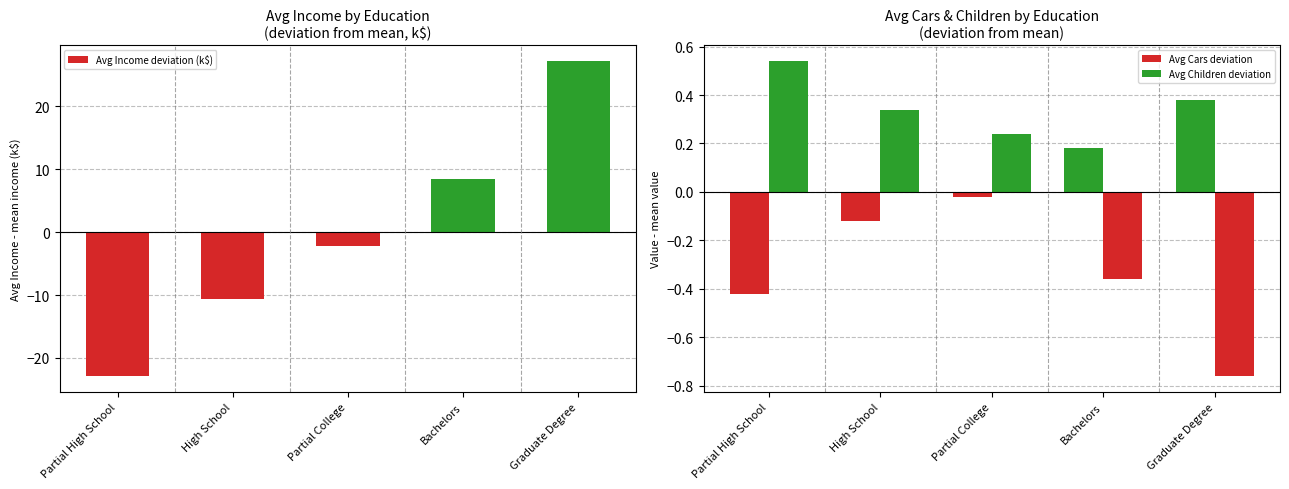

Reading left to right, list all the values displayed in this chart.

Avg Income deviation (k$): Partial High School=-22.9	High School=-10.6	Partial College=-2.2	Bachelors=8.5	Graduate Degree=27.2
Avg Cars deviation: Partial High School=-0.4	High School=-0.1	Partial College=-0.0	Bachelors=0.2	Graduate Degree=0.4
Avg Children deviation: Partial High School=0.5	High School=0.3	Partial College=0.2	Bachelors=-0.4	Graduate Degree=-0.8